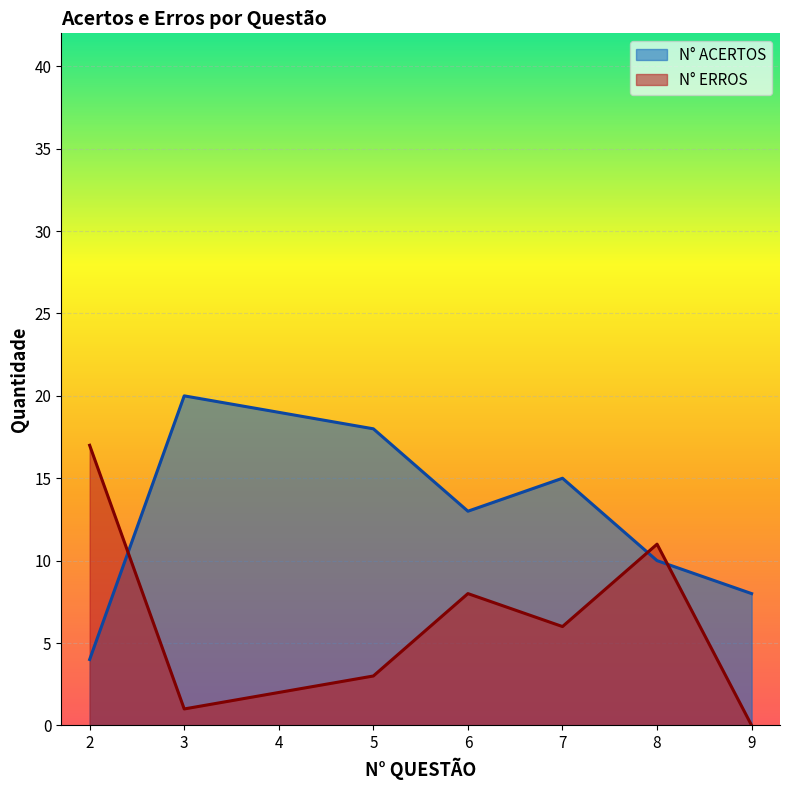

Reading right to left, what are all the values shown in this chart?

N° ACERTOS: 8	10	15	13	18	19	20	4
N° ERROS: 0	11	6	8	3	2	1	17